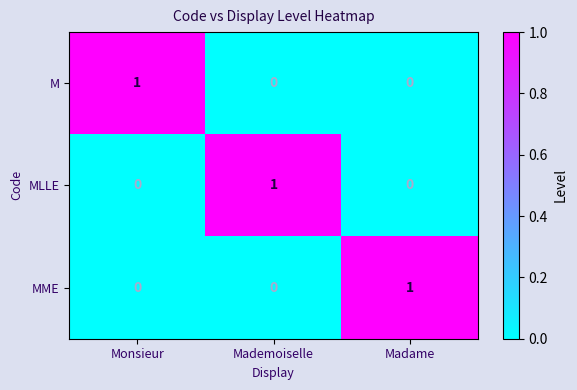

How many MME values are between 0 and 1?

3